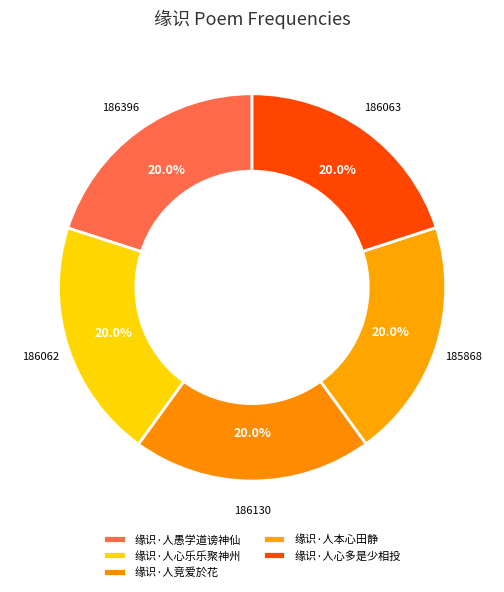

How many slices are in this pie chart?

5